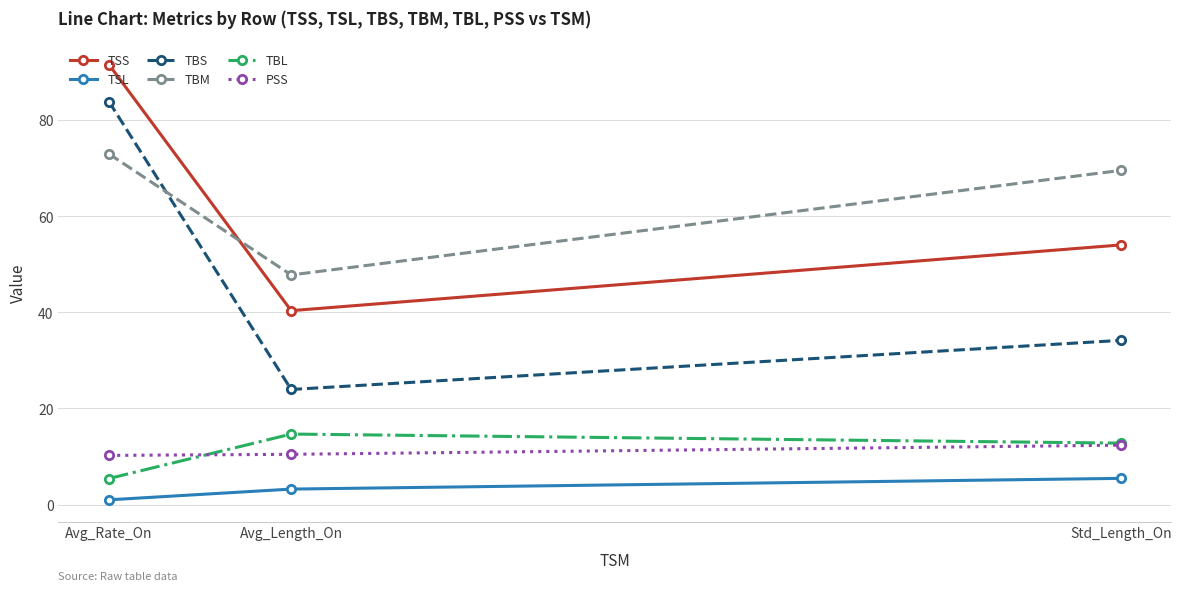

What is the label of the 3rd point from the left?

Std_Length_On